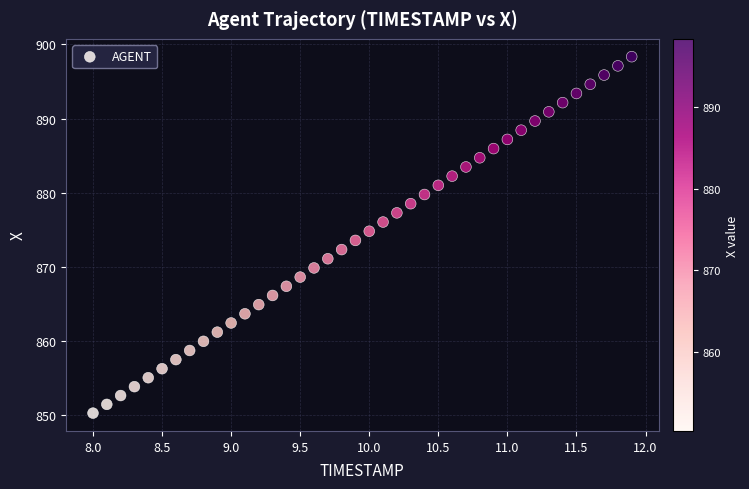

What is the range of Y values (max minus min)?

48.0